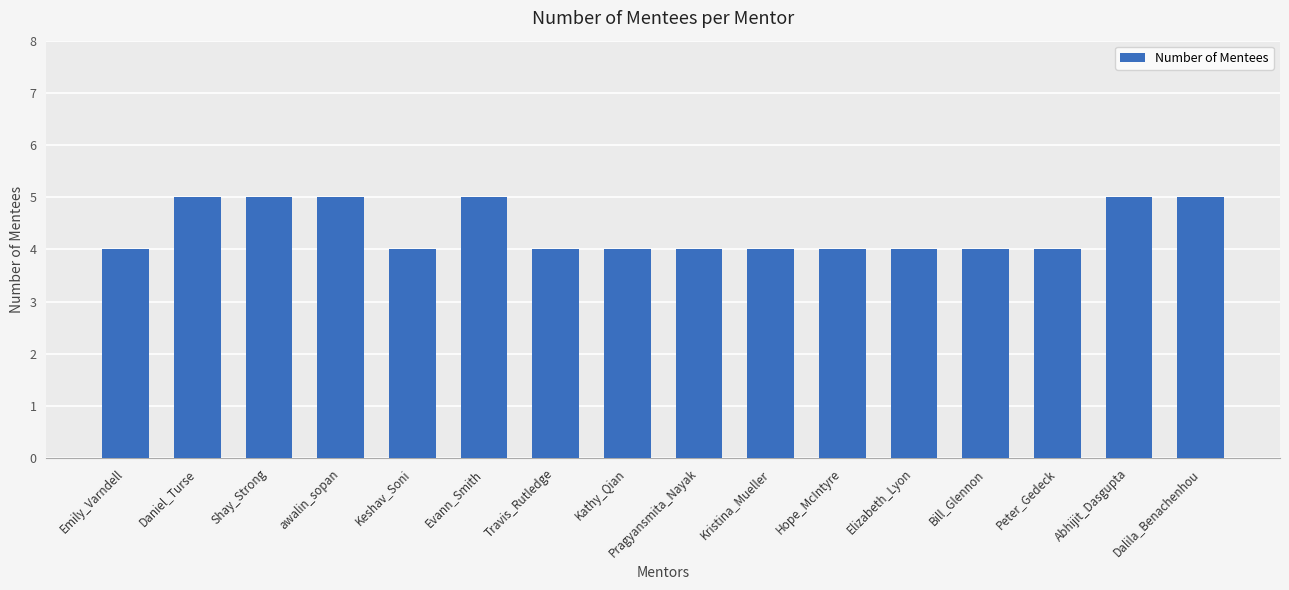

What is the sum of all values?

70